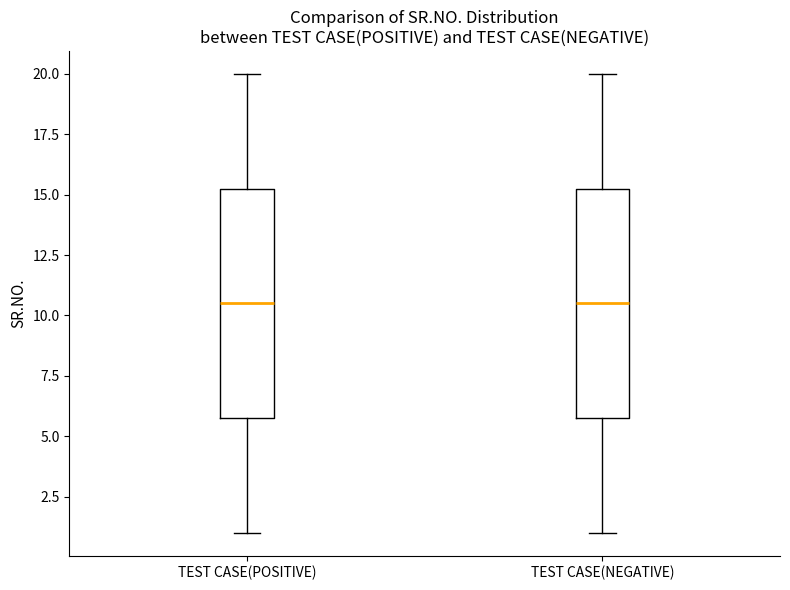

Reading left to right, transcribe this box plot: for each box, give where its median line is, the range the box spans, and where its two whiskers end, as read against the y-axis. The values are not printed on the chart, so give them approximately, as read against the axis.

TEST CASE(POSITIVE): median 10.5, box 6.0 to 15.5, whiskers 1.0 to 20.0
TEST CASE(NEGATIVE): median 10.5, box 6.0 to 15.5, whiskers 1.0 to 20.0